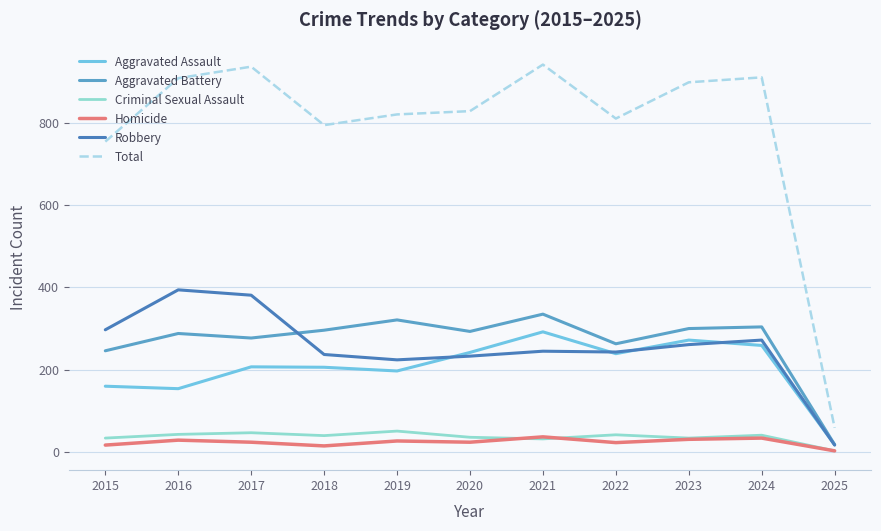

True or false: Total and Robbery intersect in this chart.

False